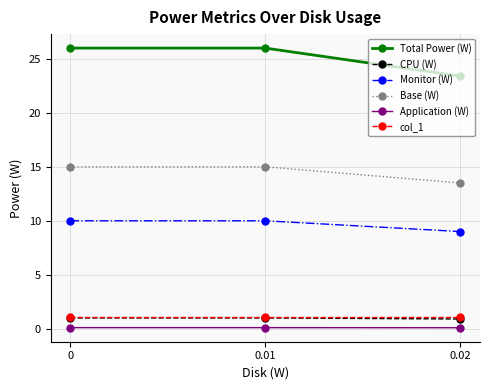

Which series changed the most between 0.01 and 0.02?

Total Power (W)